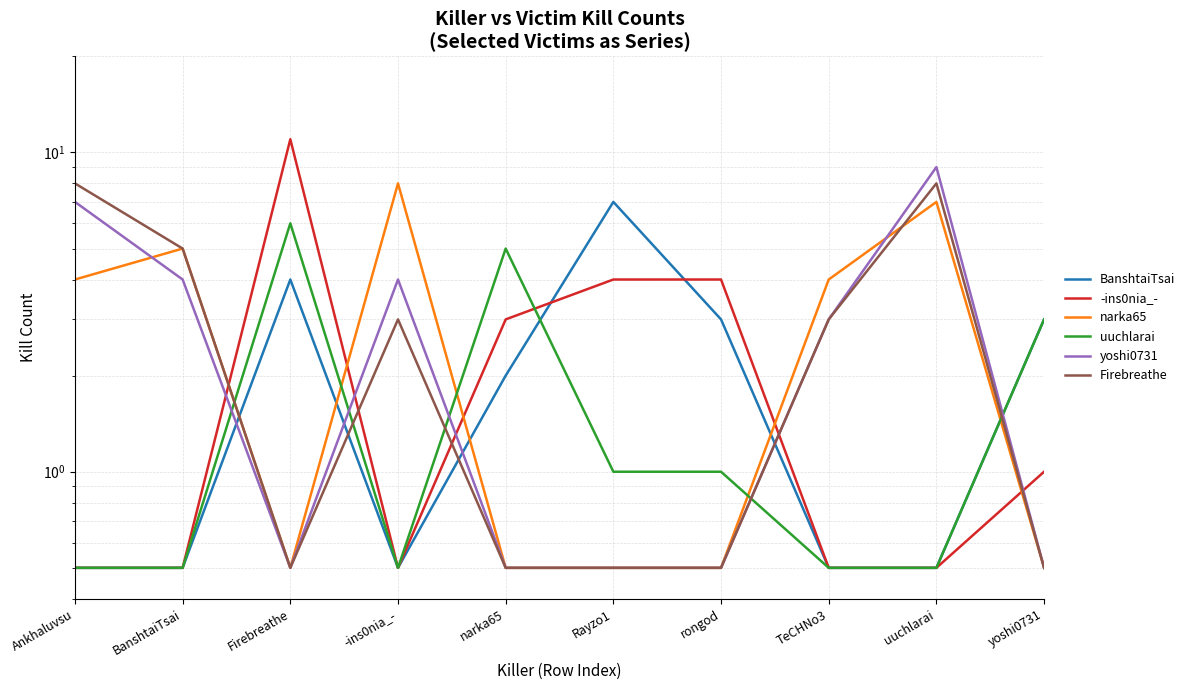

The value of uuchlarai at rongod is 1.4. True or false?

False